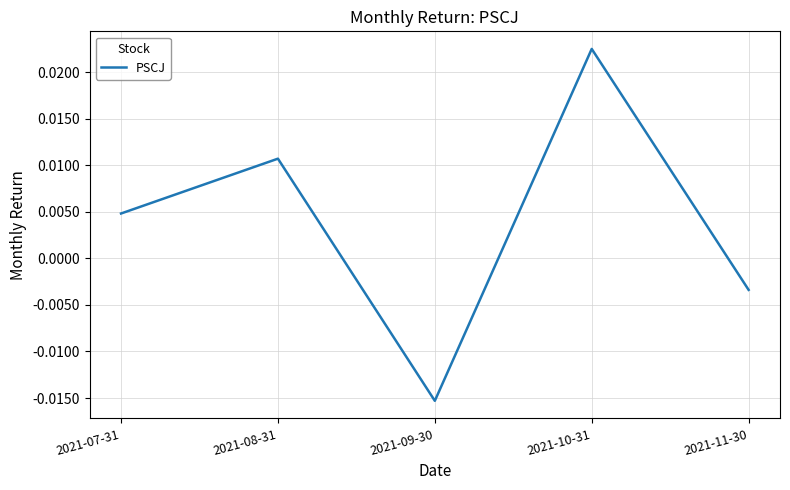

How many categories are shown in the chart?

5